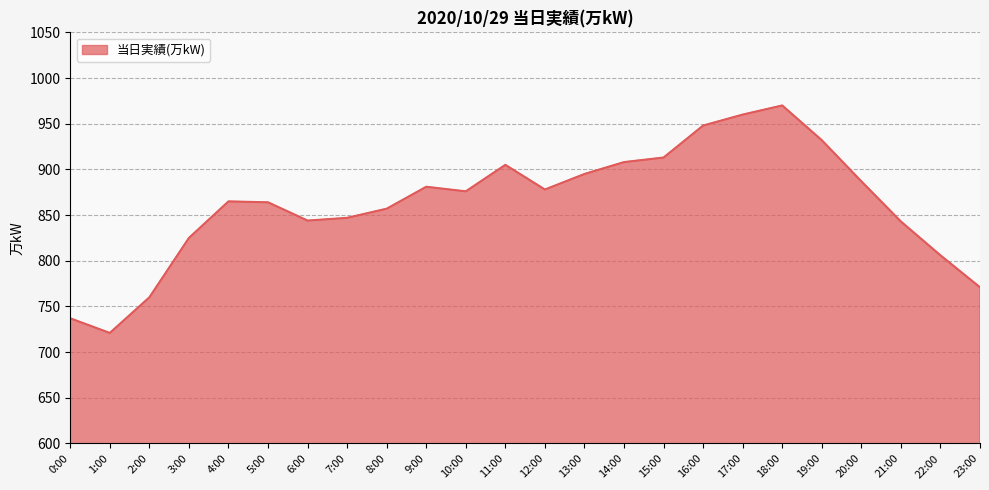

What is the change in value from 15:00 to 16:00?

+35